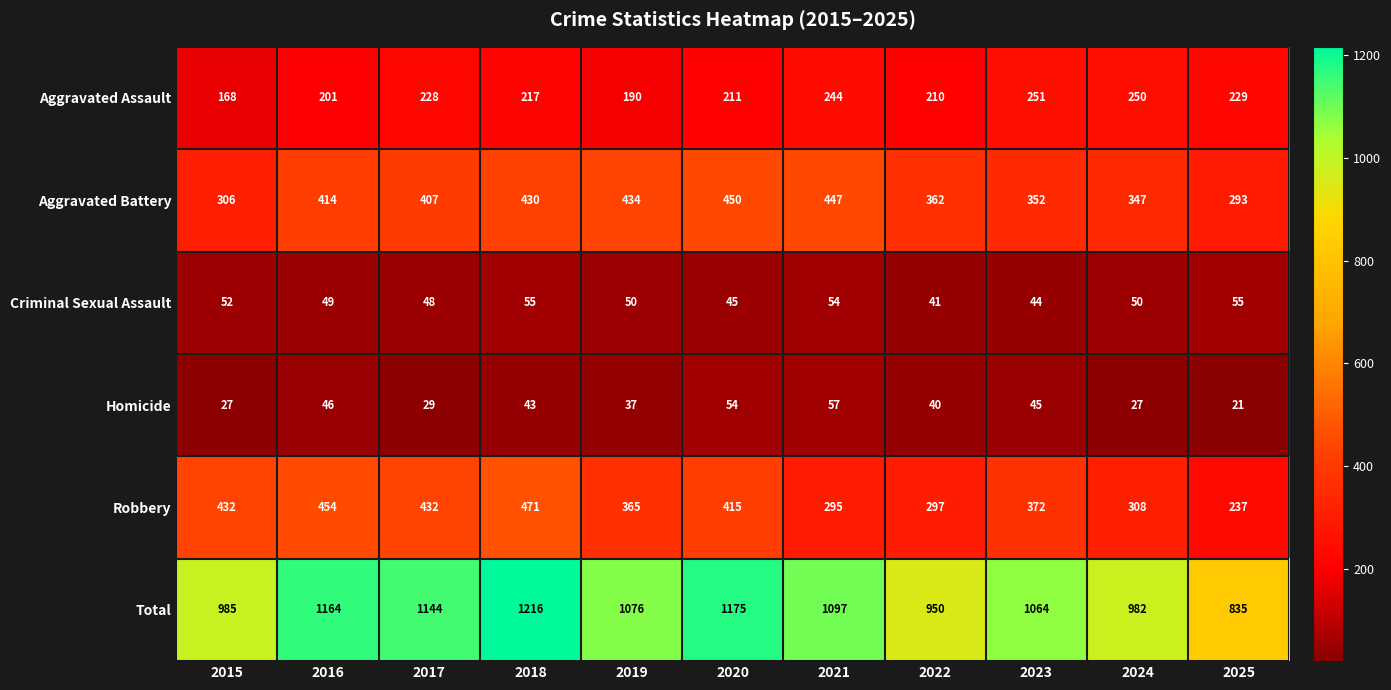

At which category is the sum across all series the highest?

2018